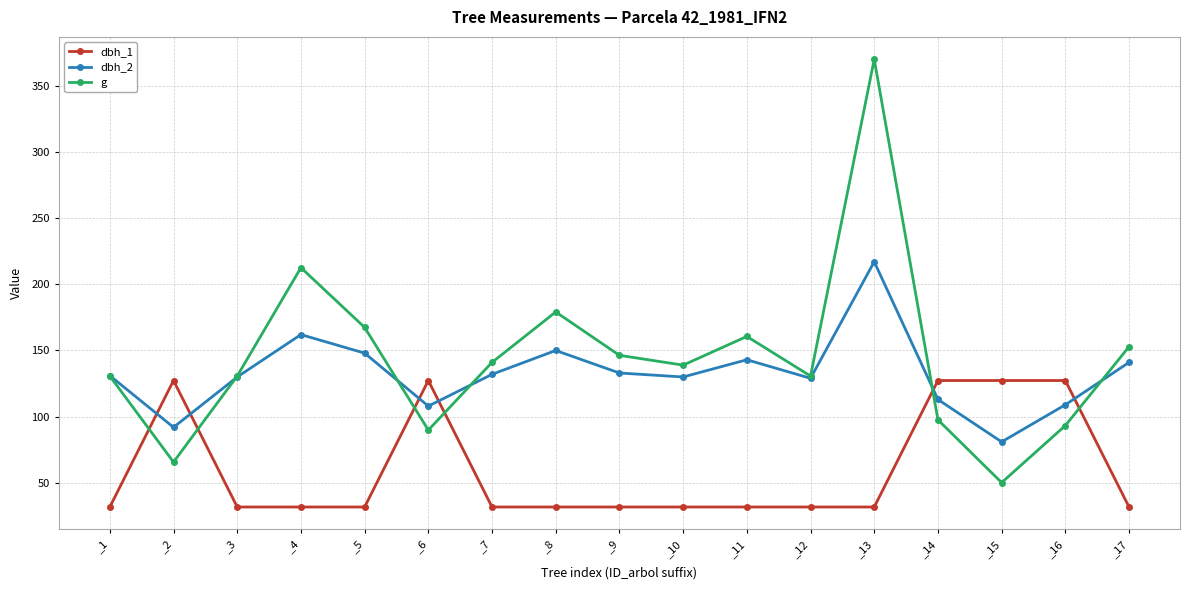

Which series has the widest spread of values?

g